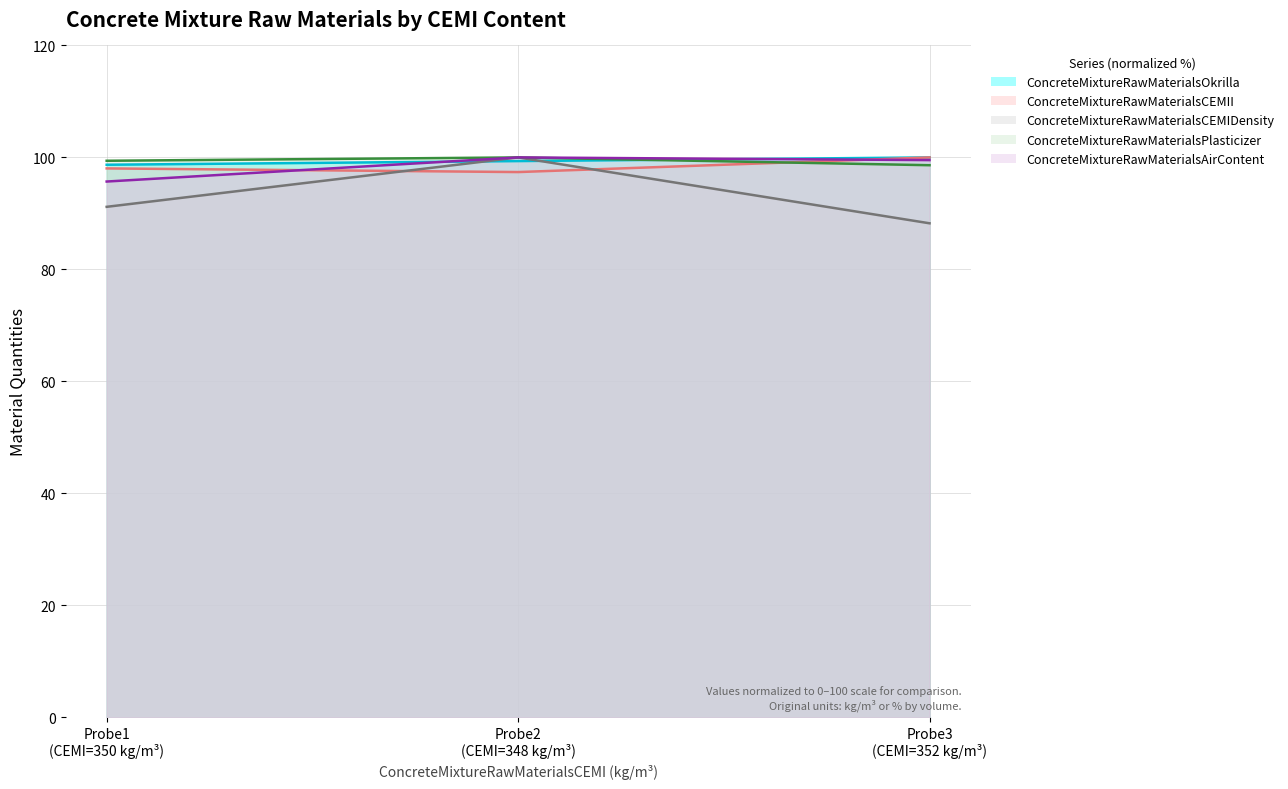

At which label is ConcreteMixtureRawMaterialsCEMIDensity closest to 94?

Probe1 (CEMI=350 kg/m³)